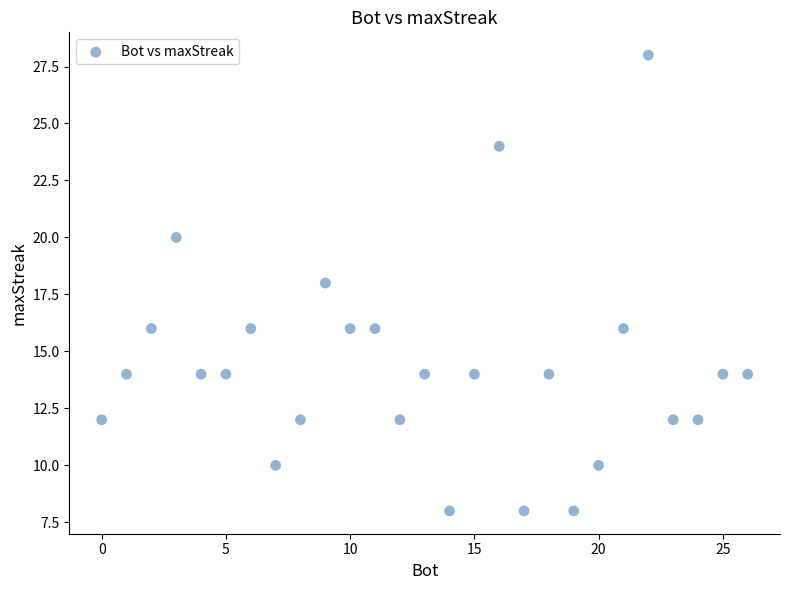

What is the range of Y values (max minus min)?

20